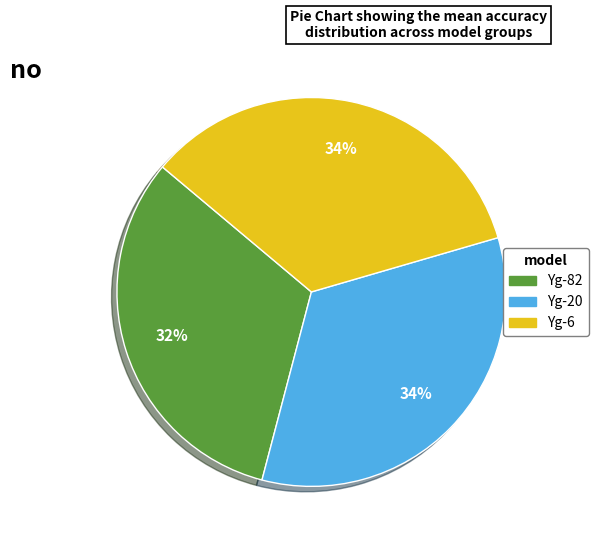

What percentage is the Yg-20 slice, to the nearest percent?

34%